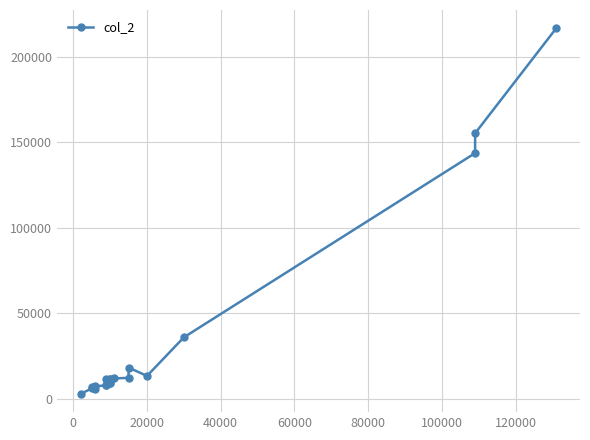

What is the difference between the maximum and second lowest values?

211410